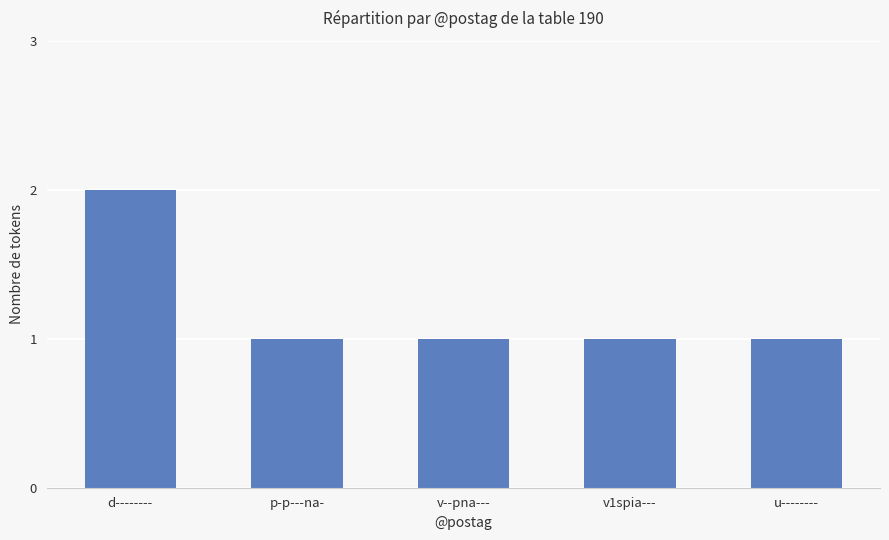

Reading left to right, what are all the values shown in this chart?

2	1	1	1	1